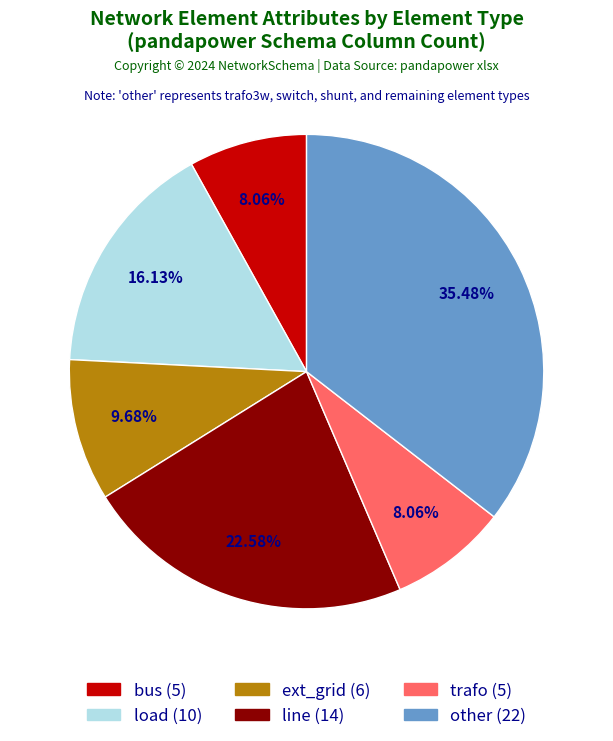

Is trafo the majority of the pie?

No